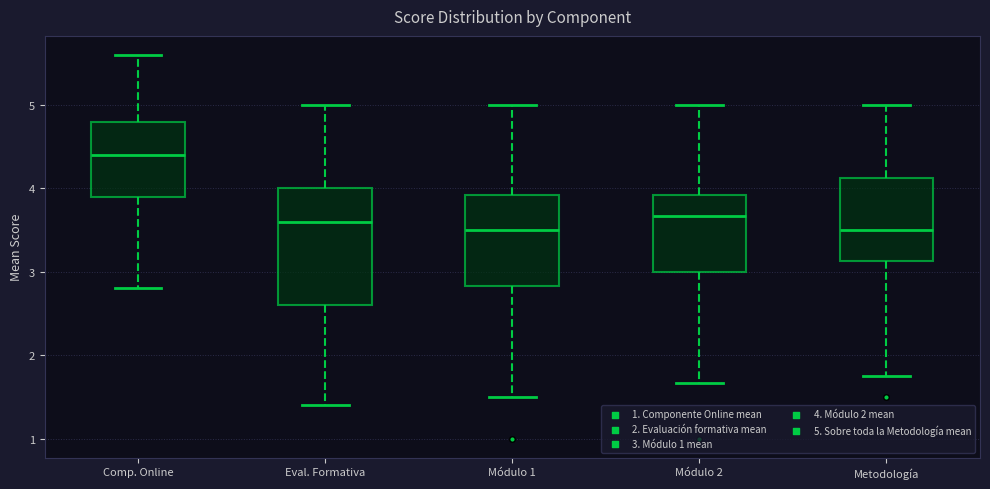

Which box is the tallest, from its lower edge to its upper edge?

Eval. Formativa